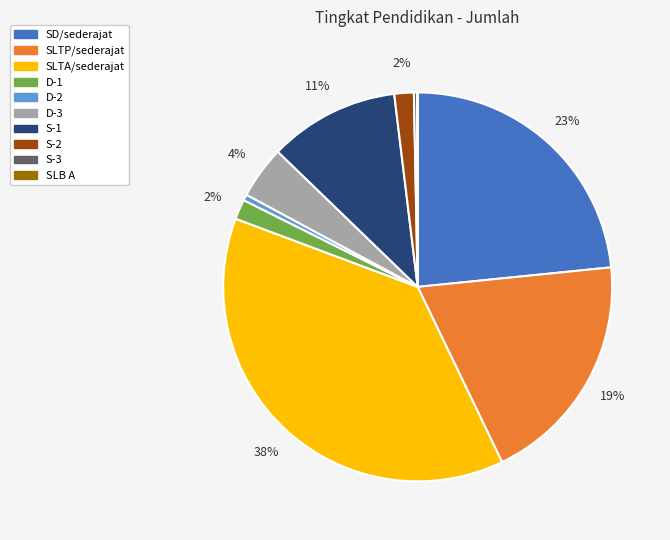

Is it true that S-3 is 0% of the pie?

True